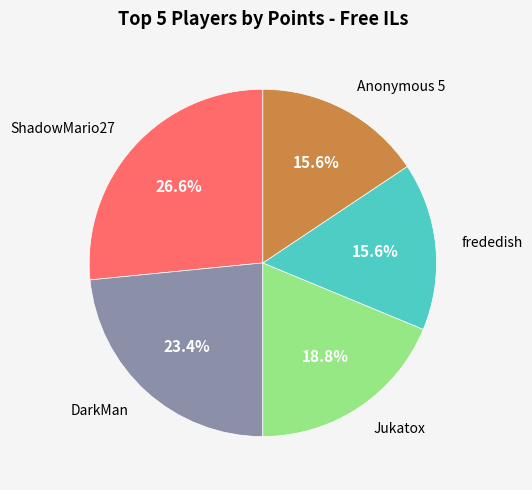

To the nearest percent, what is the difference between the largest and smallest slice percentages?

11%